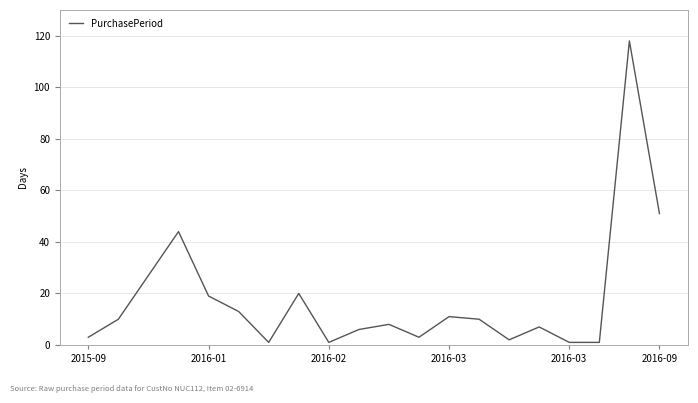

Reading right to left, extract all data points from this chart.

51	118	1	1	7	2	10	11	3	8	6	1	20	1	13	19	44	27	10	3